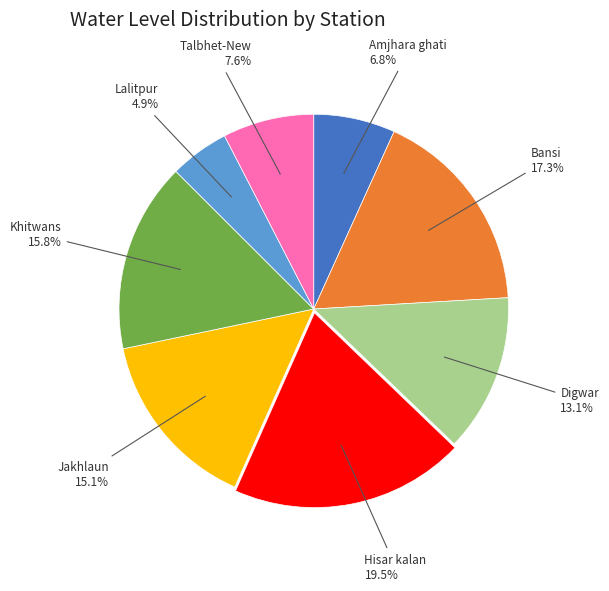

How many slices are in this pie chart?

8